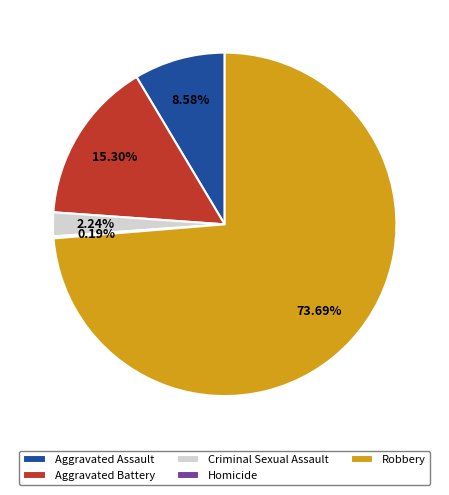

To the nearest percent, what portion does Aggravated Battery represent?

15%